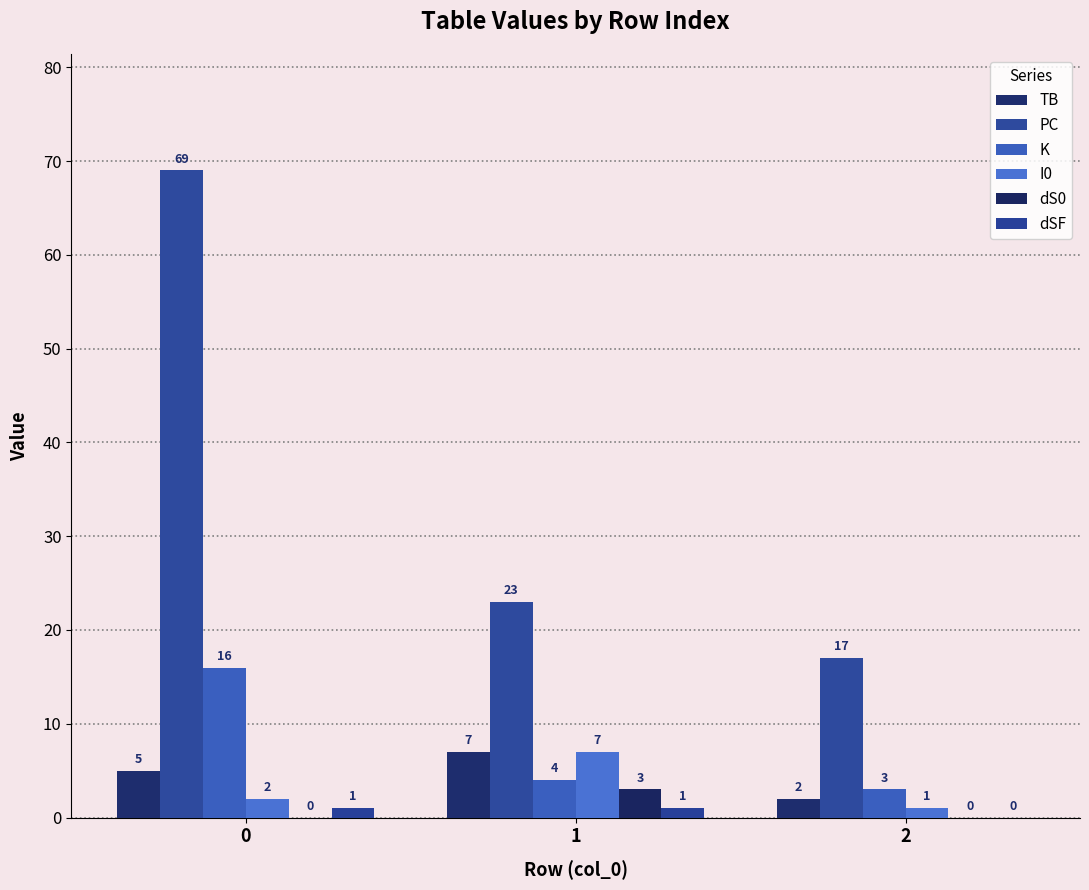

Reading left to right, extract all data points from this chart.

TB: 5	7	2
PC: 69	23	17
K: 16	4	3
I0: 2	7	1
dS0: 0	3	0
dSF: 1	1	0